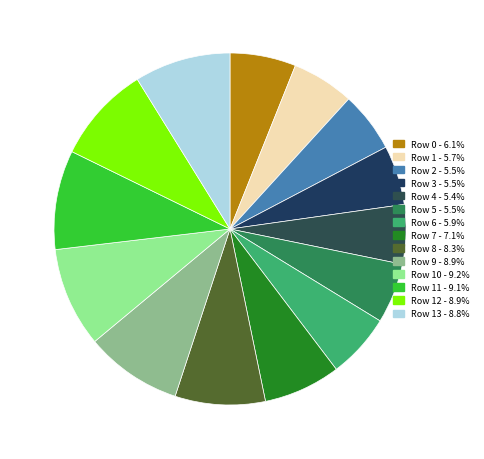

Rank the categories by value from highest to lowest.

Row 10, Row 11, Row 12, Row 9, Row 13, Row 8, Row 7, Row 0, Row 6, Row 1, Row 2, Row 5, Row 3, Row 4